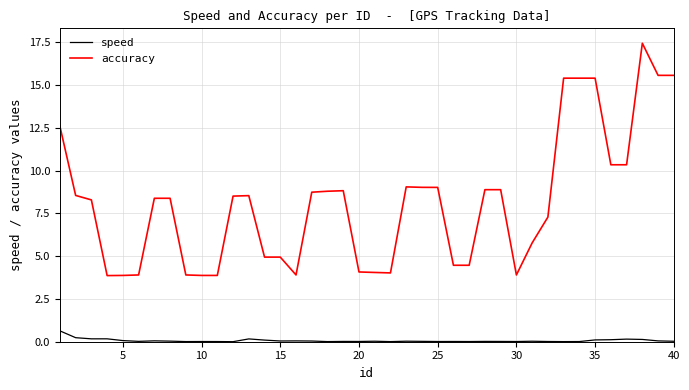

Does the chart have visible grid lines?

Yes